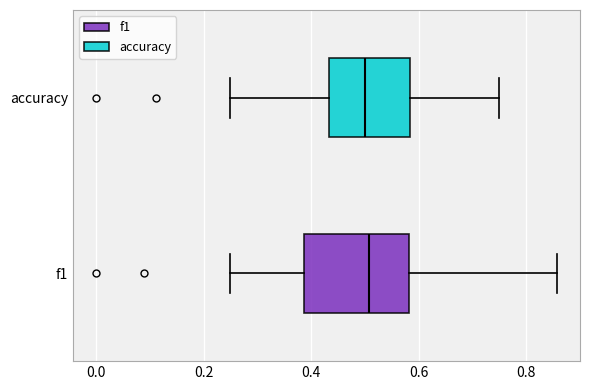

Reading bottom to top, read every box against the x-axis: the position of its median line, the range the box covers, and the ends of its whiskers. The values are not printed on the chart, so give them approximately, as read against the axis.

f1: median 0.50, box 0.38 to 0.58, whiskers 0.26 to 0.86
accuracy: median 0.50, box 0.44 to 0.58, whiskers 0.26 to 0.76